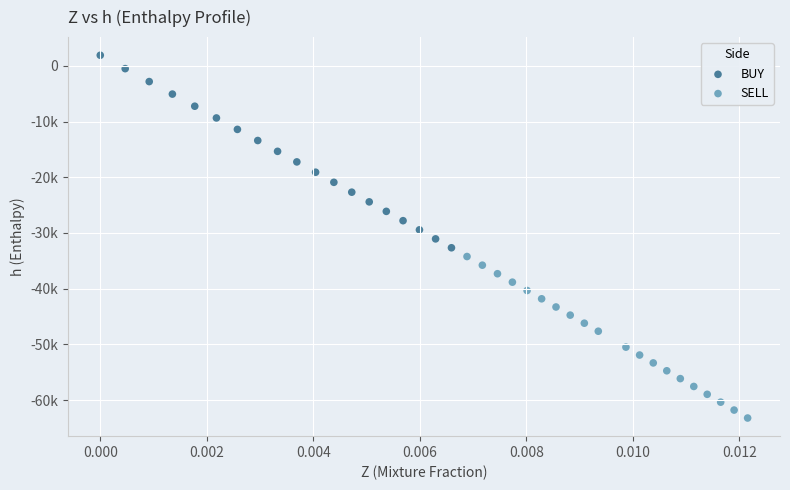

What are all the series names shown in the legend?

BUY, SELL